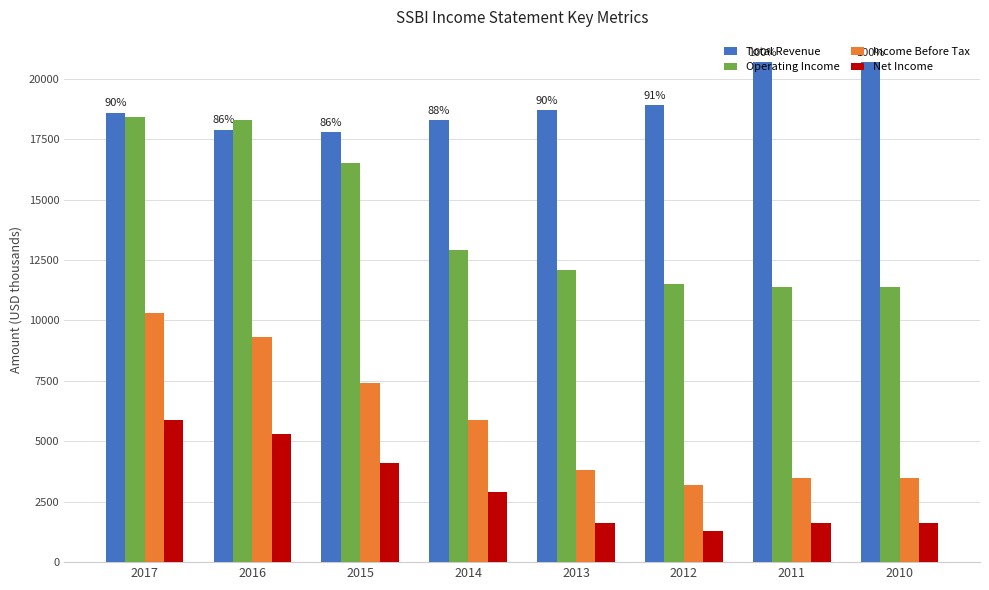

Reading left to right, what are all the values shown in this chart?

Total Revenue: 18600	17900	17800	18300	18700	18900	20700	20700
Operating Income: 18400	18300	16500	12900	12100	11500	11400	11400
Income Before Tax: 10300	9300	7400	5900	3800	3200	3500	3500
Net Income: 5900	5300	4100	2900	1600	1300	1600	1600